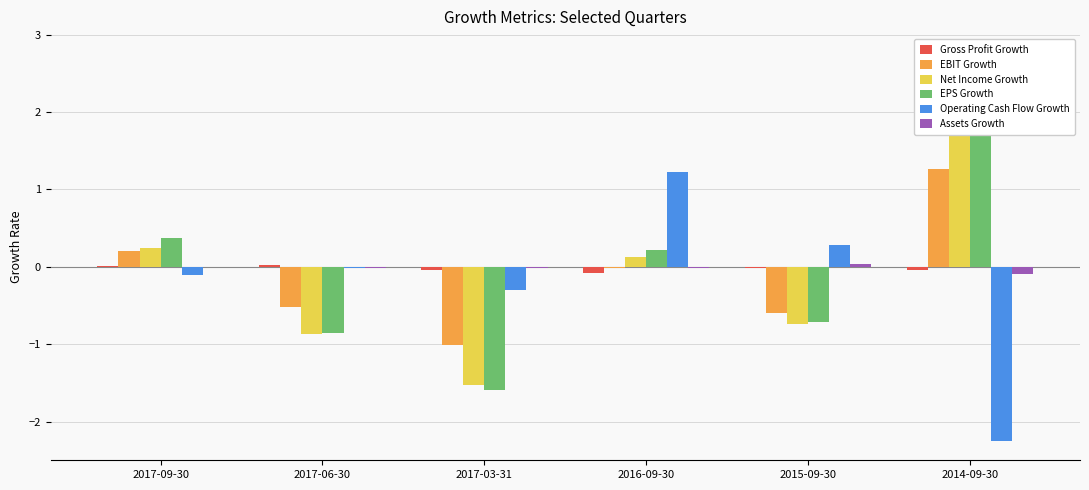

True or false: EPS Growth has a value of -1.6 at 2017-03-31.

True